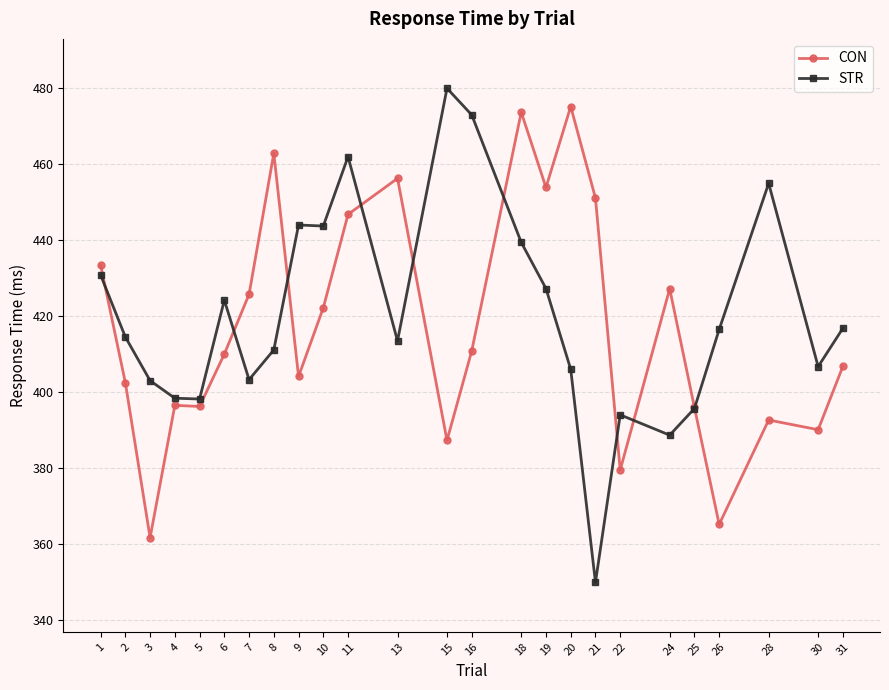

Which category has the lowest value in the STR series?

21